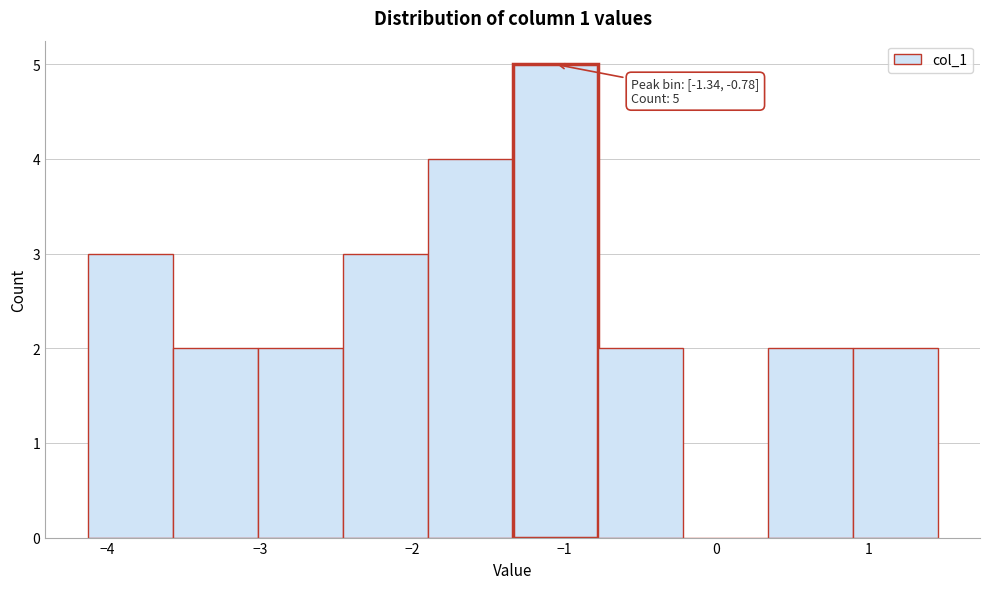

Which range on the x-axis has the tallest bar?

-1.3 to -0.8